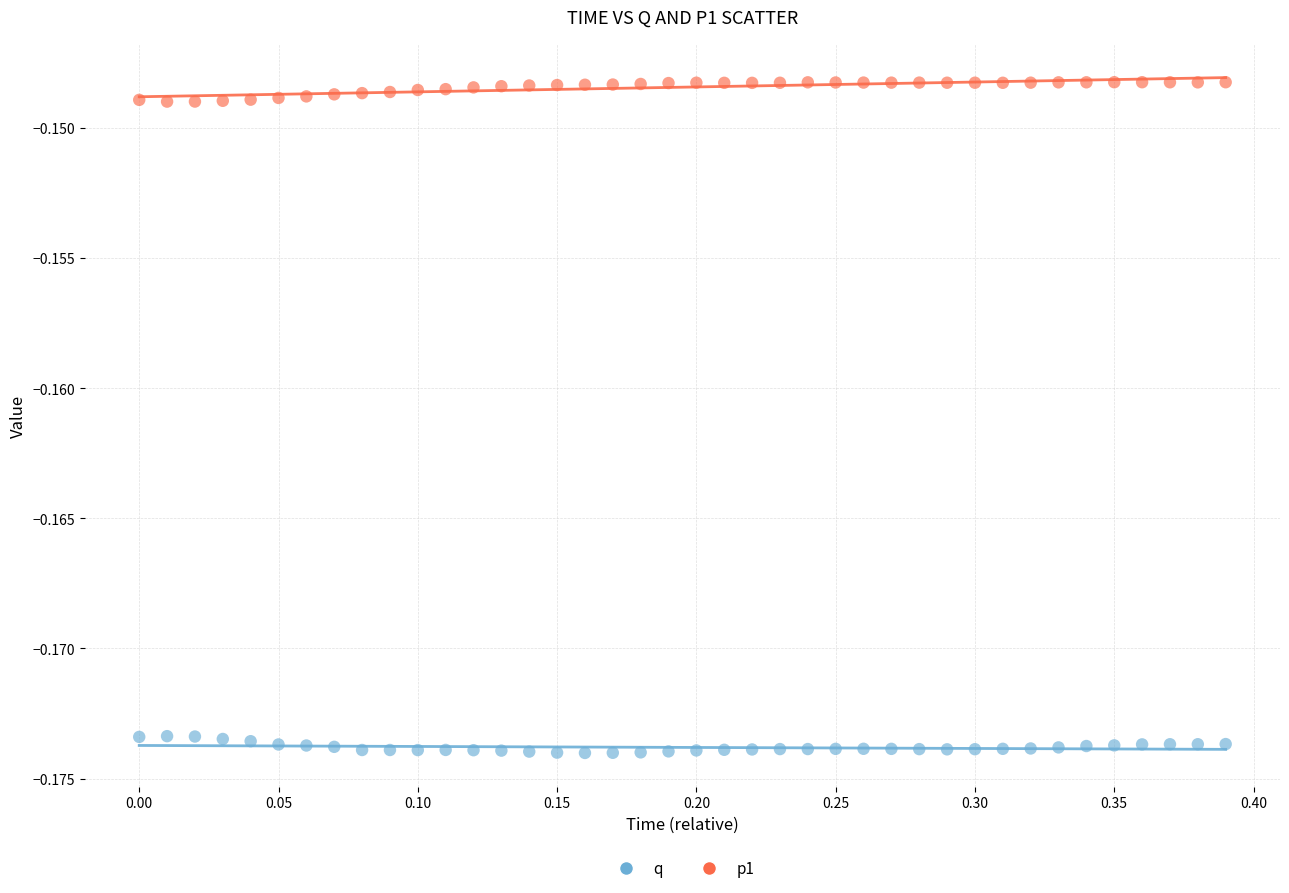

Across all data points, what is the range of X values (max minus min)?

0.4